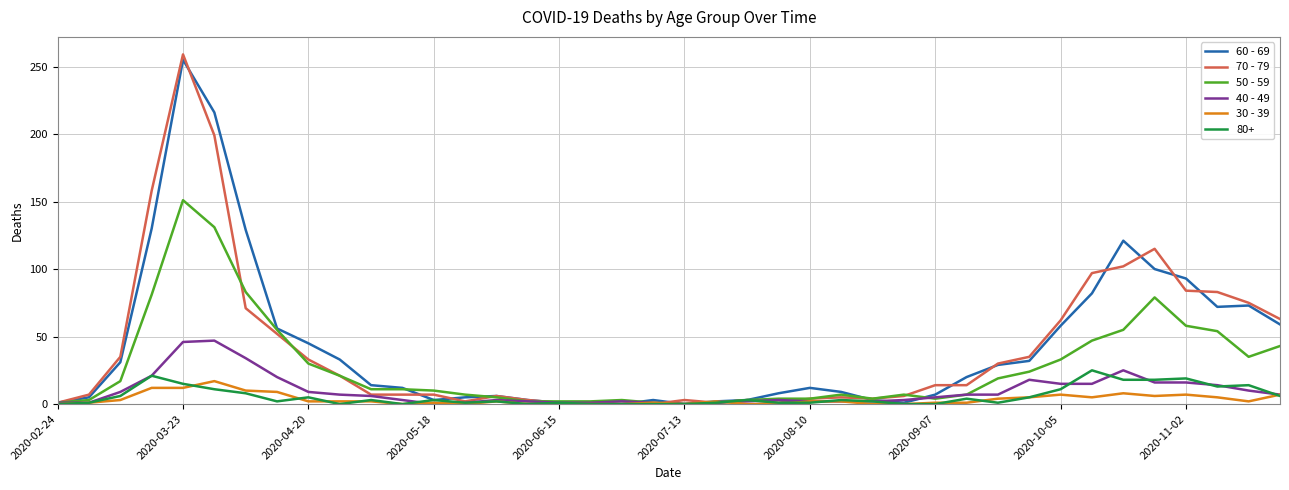

Which series has the widest spread of values?

70 - 79